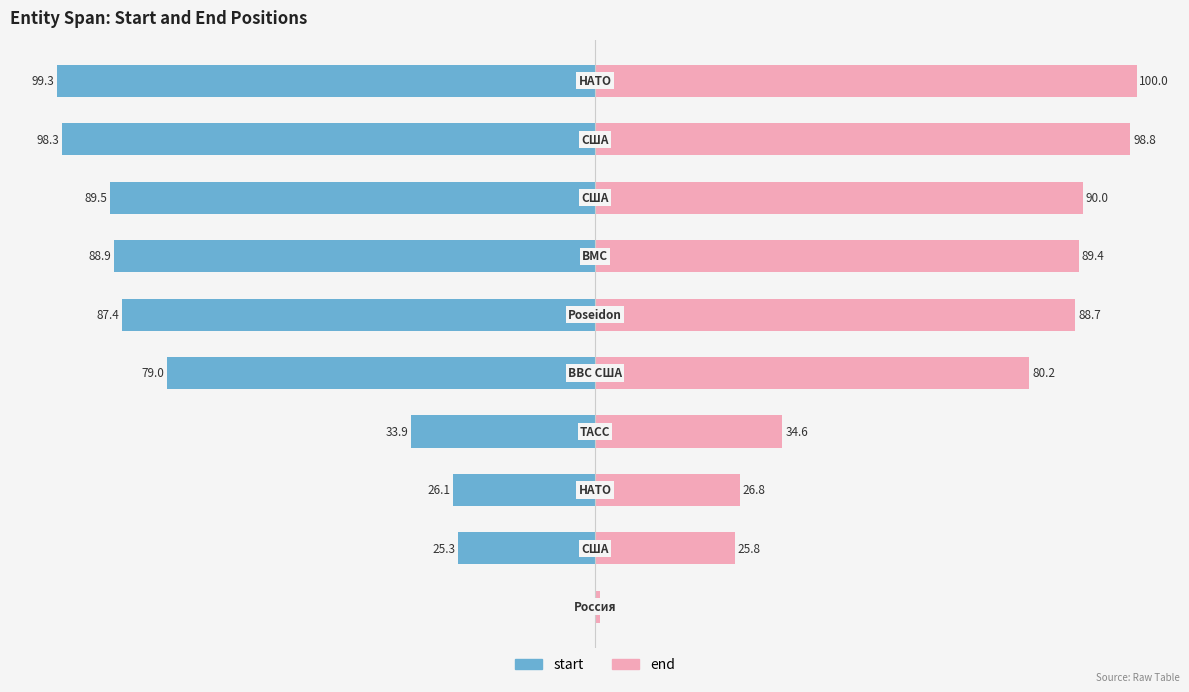

How many bars are there in each group?

2